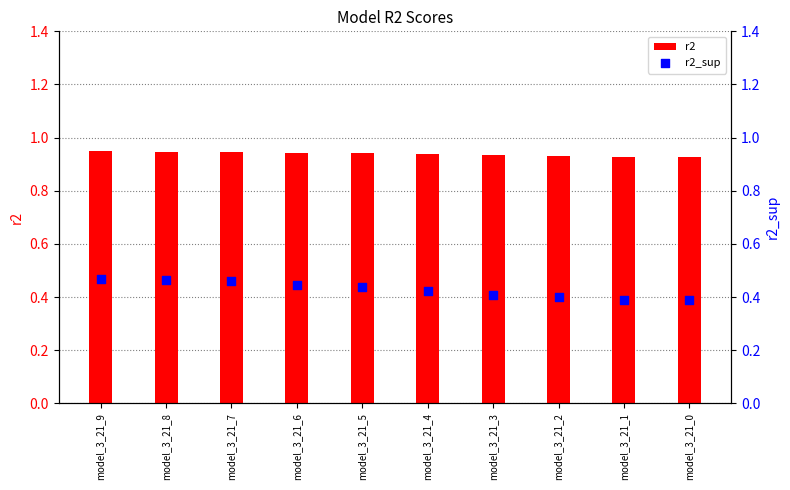

Which series reaches the maximum Y coordinate?

r2